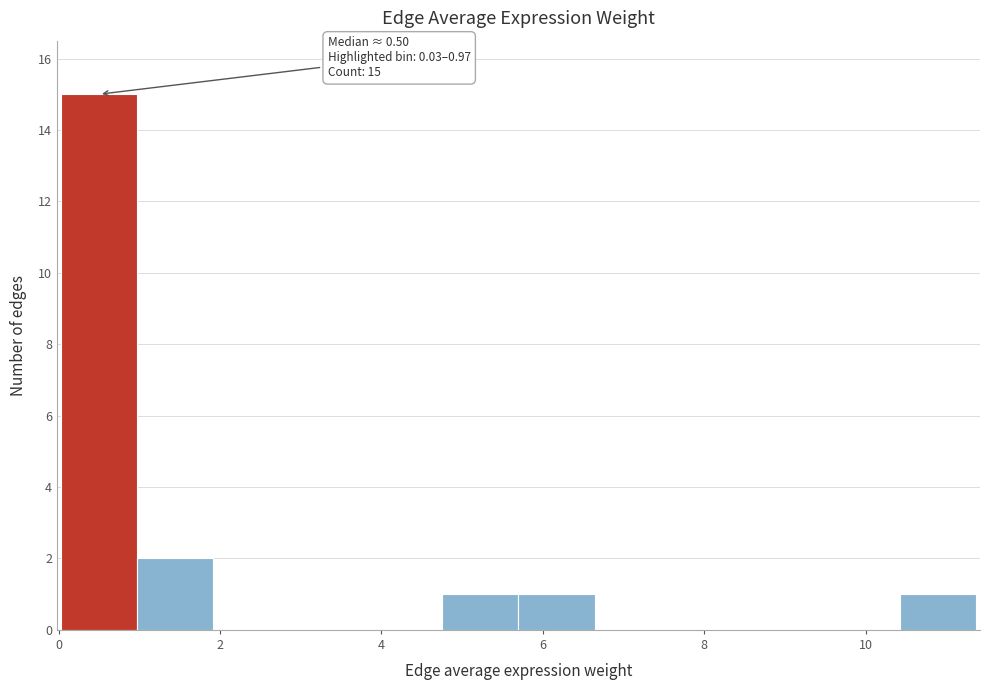

Which range on the x-axis has the tallest bar?

0.0 to 1.0